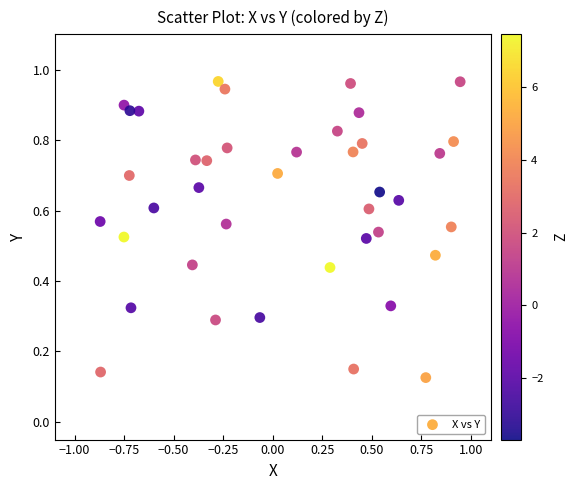

What is the range of X values (max minus min)?

1.8